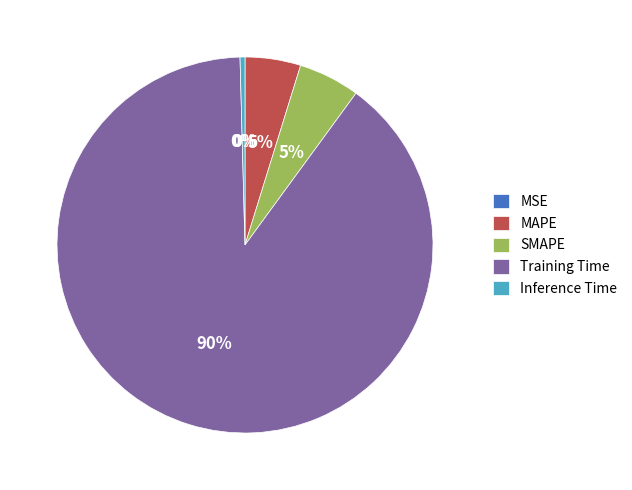

Is it true that MAPE is 5% of the pie?

True